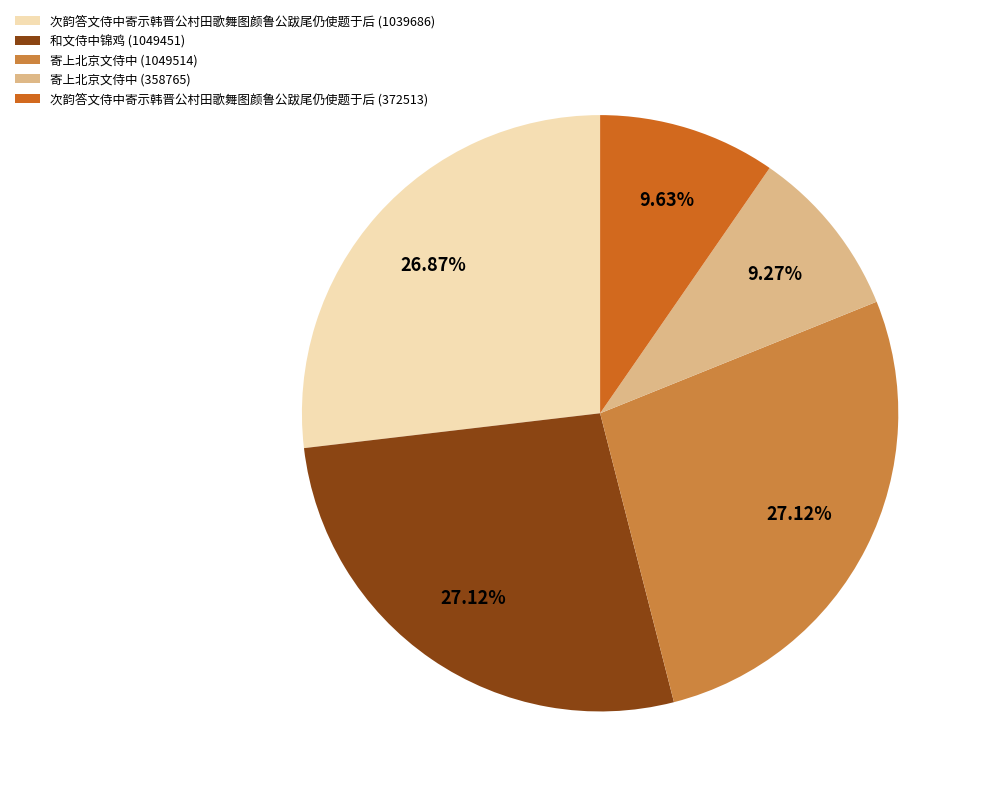

Is the sum of 和文侍中锦鸡 (1049451) and 次韵答文侍中寄示韩晋公村田歌舞图颜鲁公跋尾仍使题于后 (372513) greater than half?

No